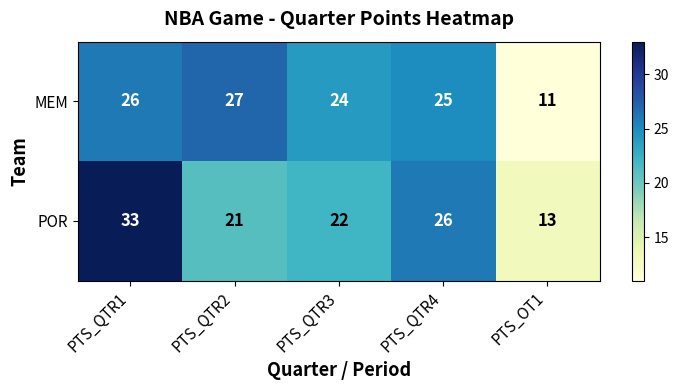

Count the number of data series in this chart.

2